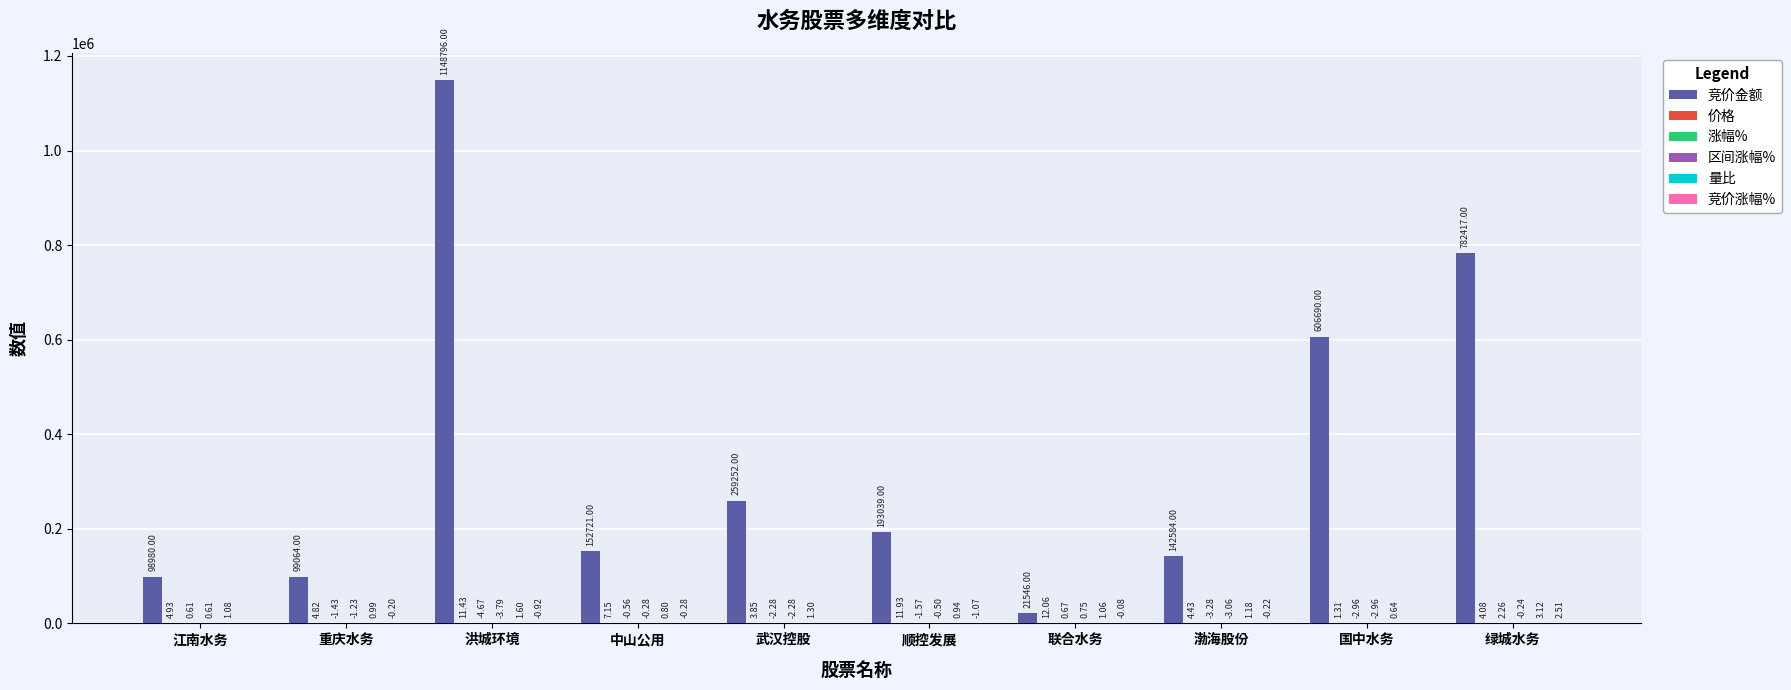

What is the sum of all 竞价金额 values?

3505089.0